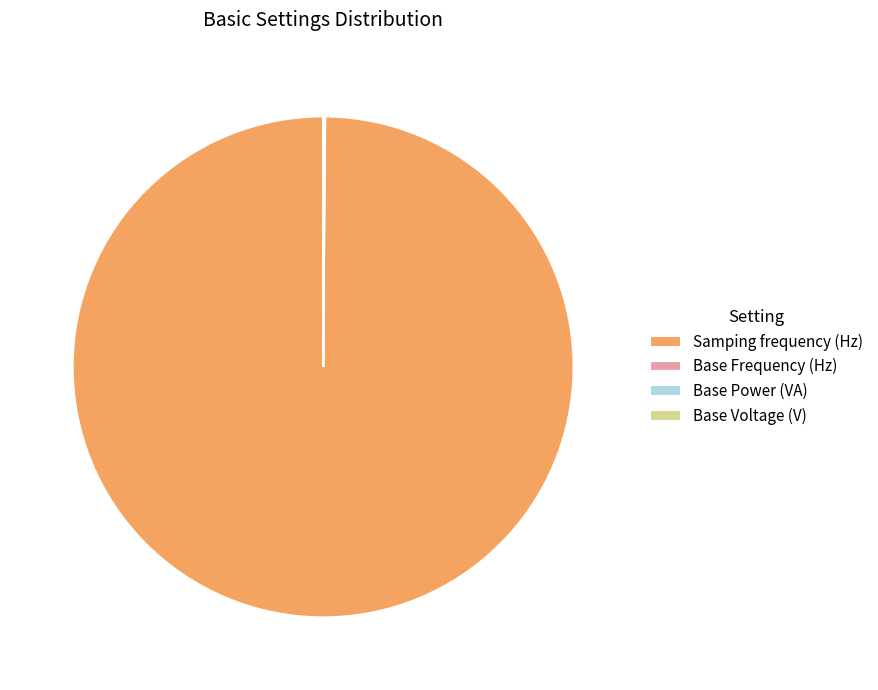

True or false: Samping frequency (Hz) accounts for 100% of the total.

True